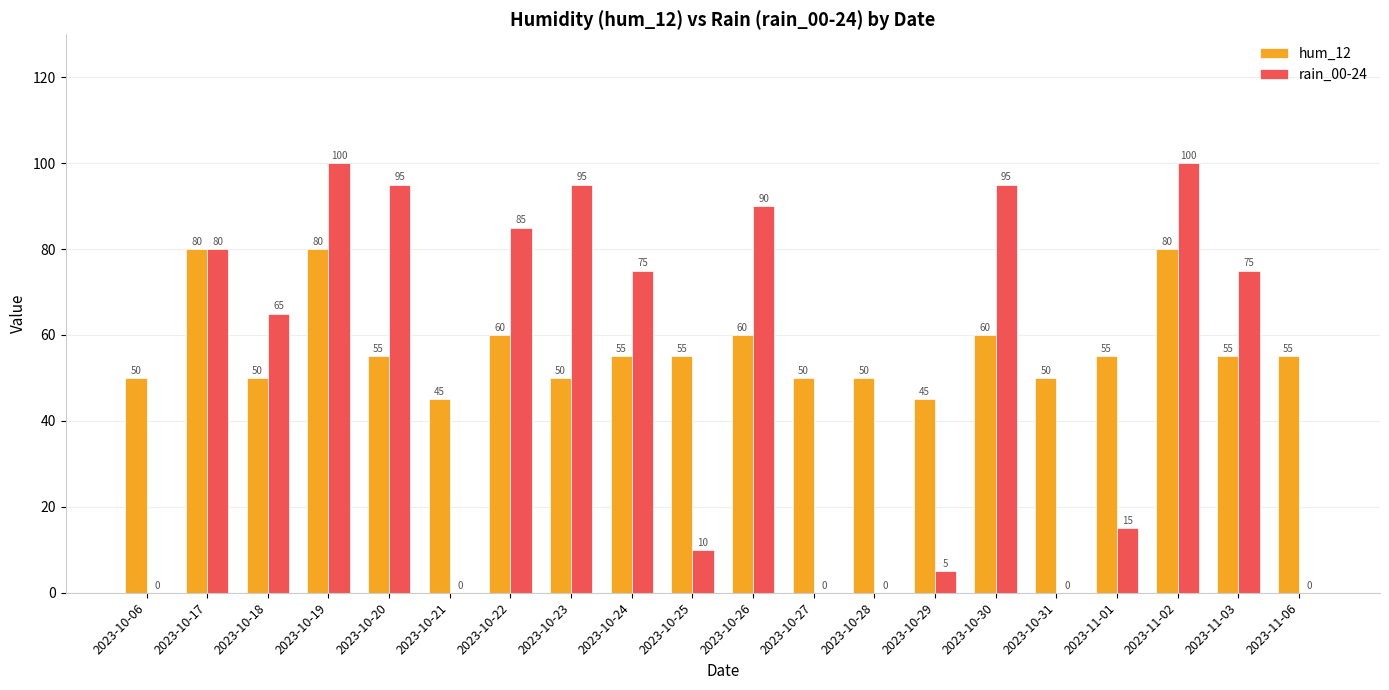

Is it true that rain_00-24 equals 179 at 2023-11-02?

False